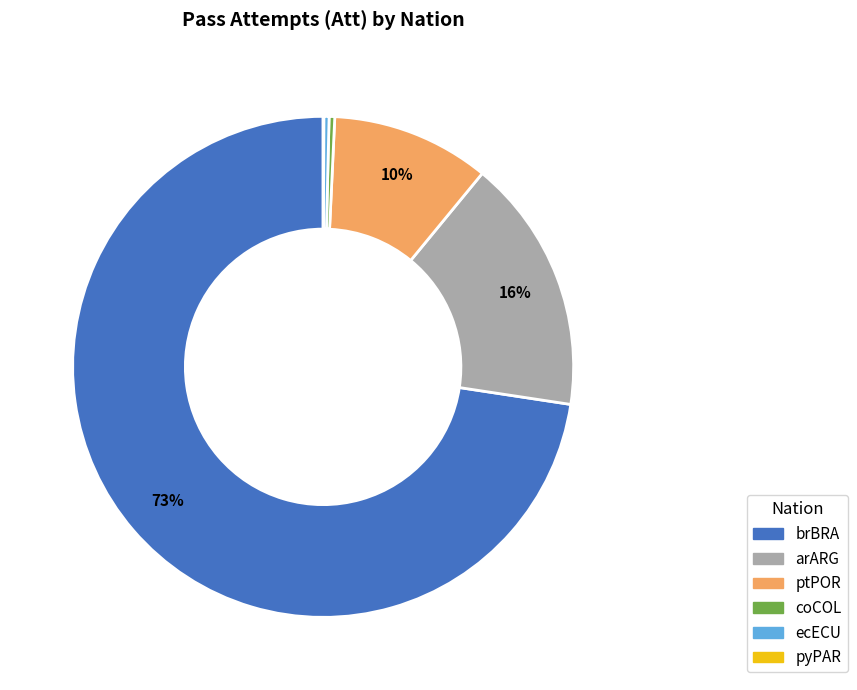

To the nearest percent, what portion does arARG represent?

16%